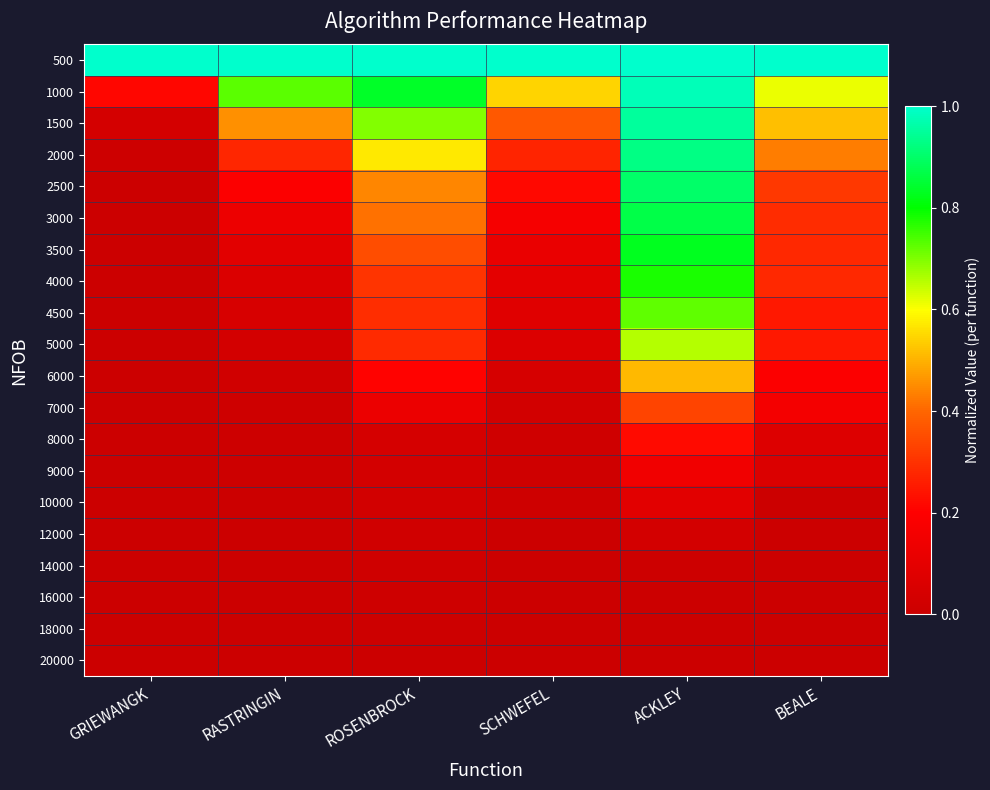

Which series has the largest total across all categories?

500